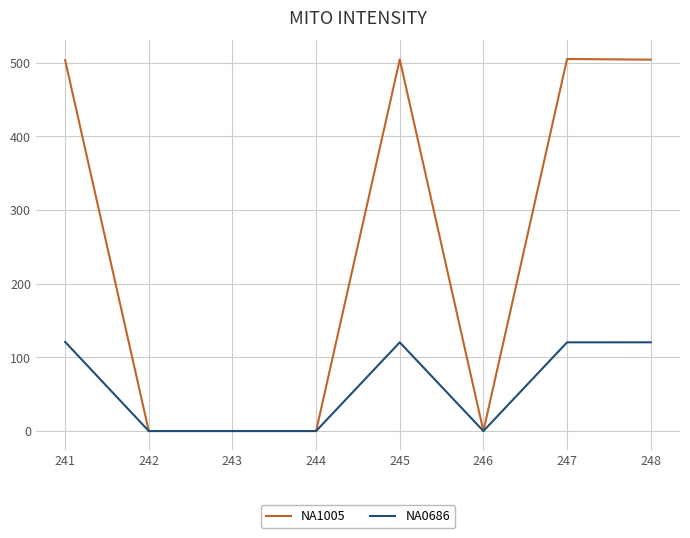

What is the highest value of the NA1005 series?

505.0